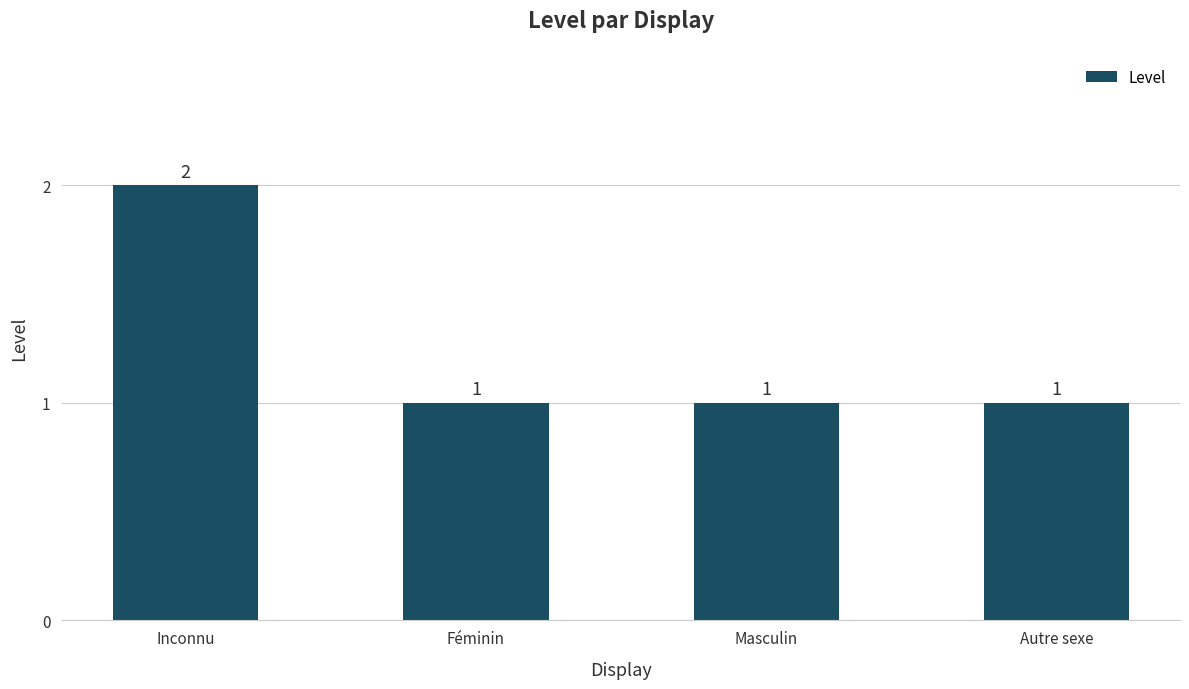

What is the change in value from Inconnu to Masculin?

-1